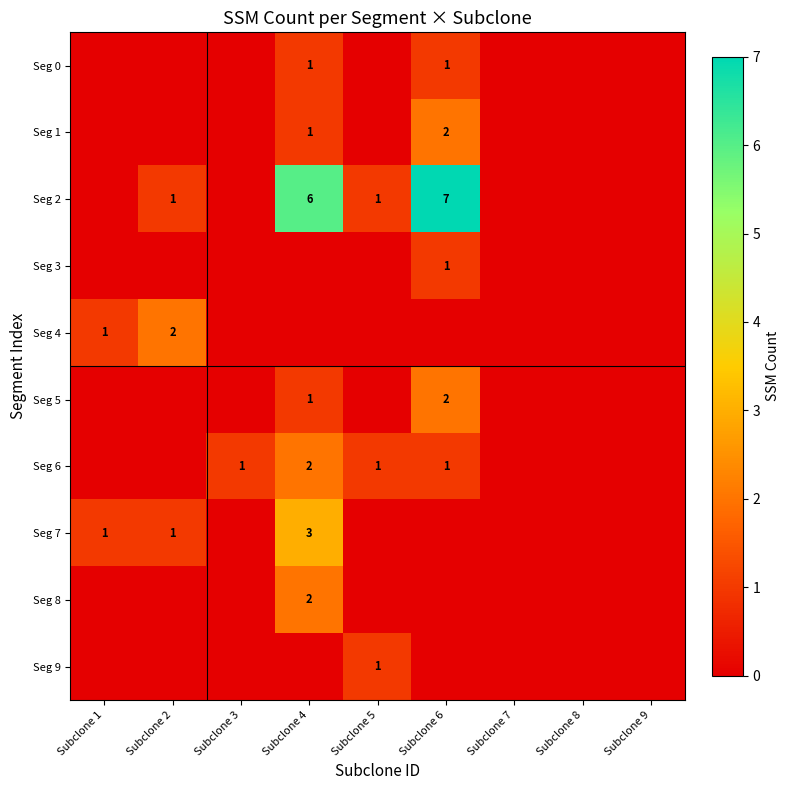

The value of Seg 1 at Subclone 6 is 2. True or false?

True